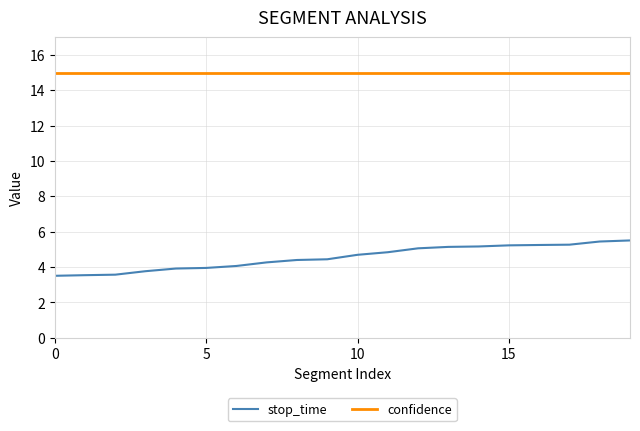

What is the highest value of the confidence series?

15.0